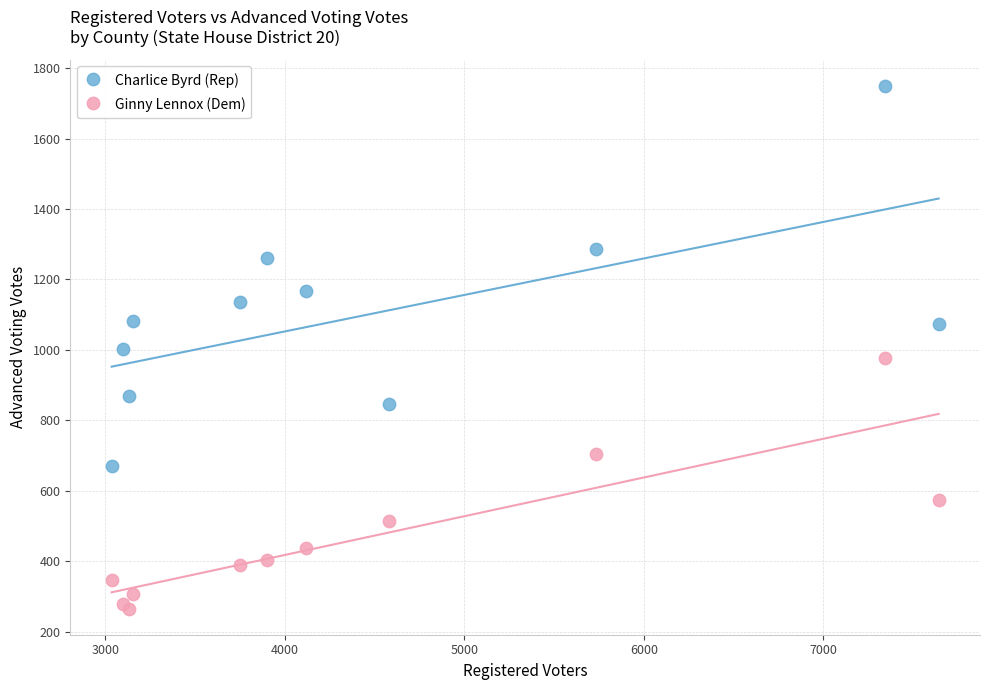

Which series has the largest Y range (max minus min)?

Charlice Byrd (Rep)